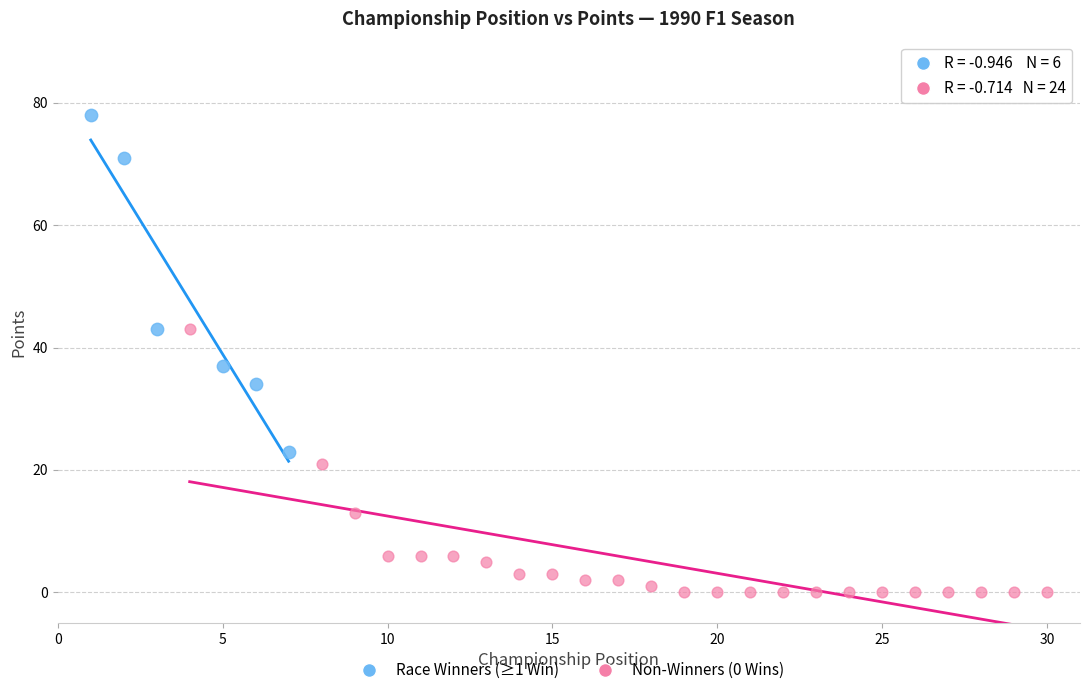

What are all the series names shown in the legend?

Race Winners (≥1 Win), Non-Winners (0 Wins)